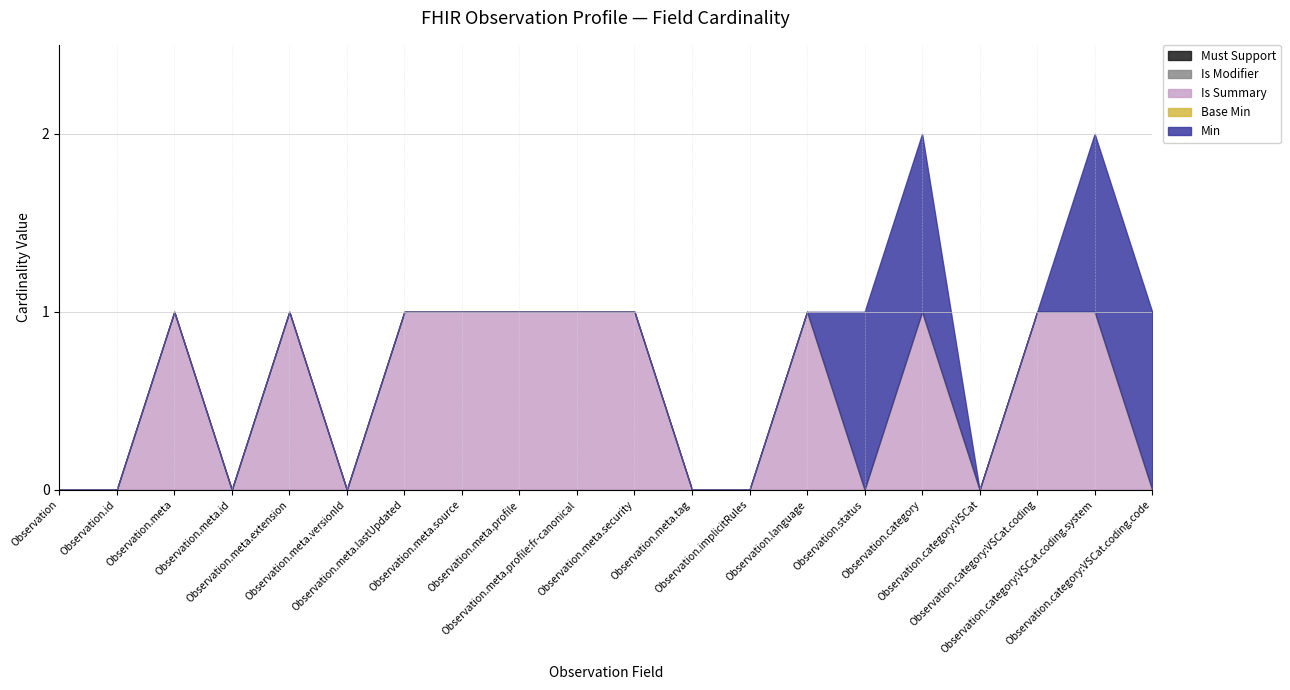

At Observation.meta, list the series in order from smallest to largest.

Must Support, Is Modifier, Base Min, Min, Is Summary